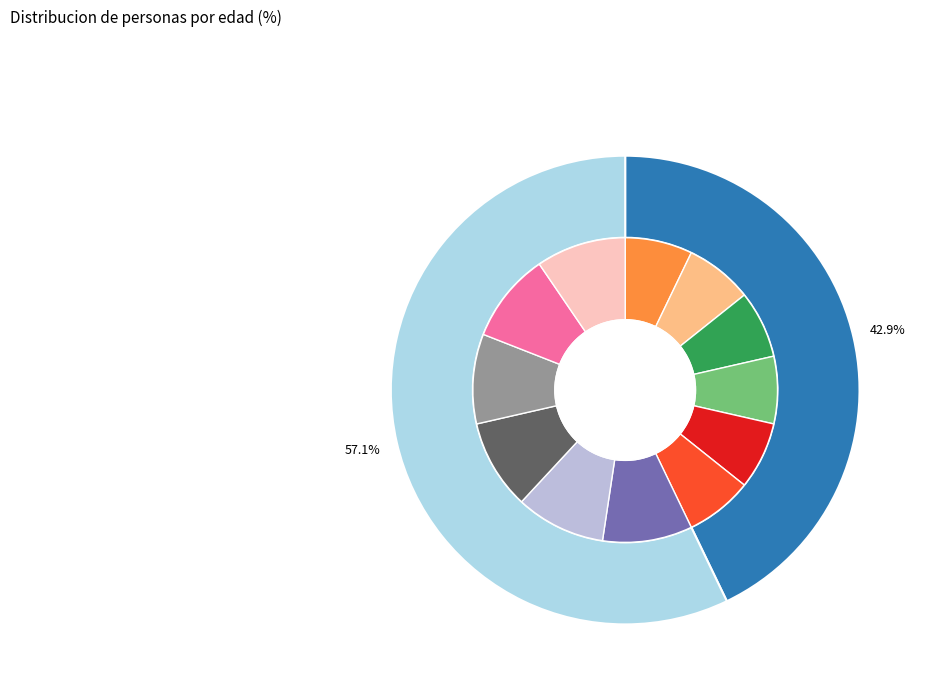

Does Alice represent more than half of the total?

No